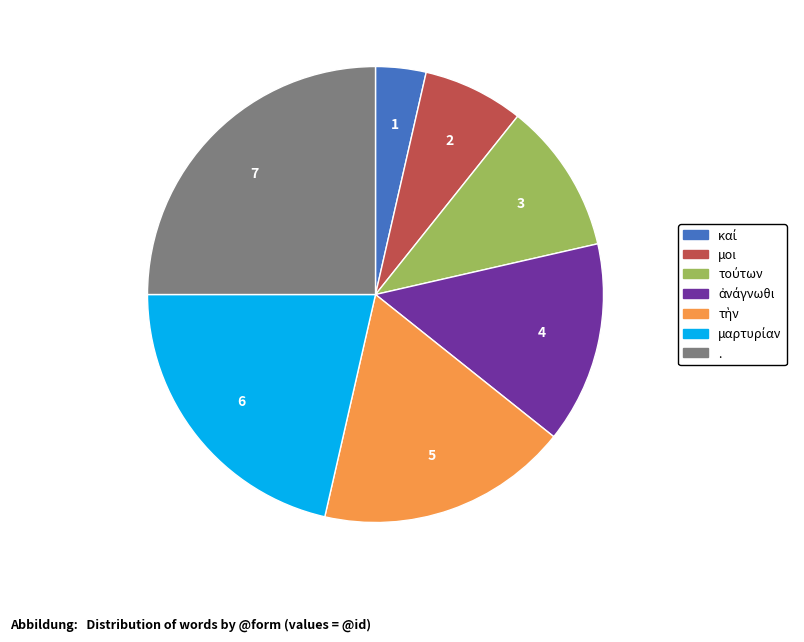

The μοι slice represents 7% of the pie. True or false?

True